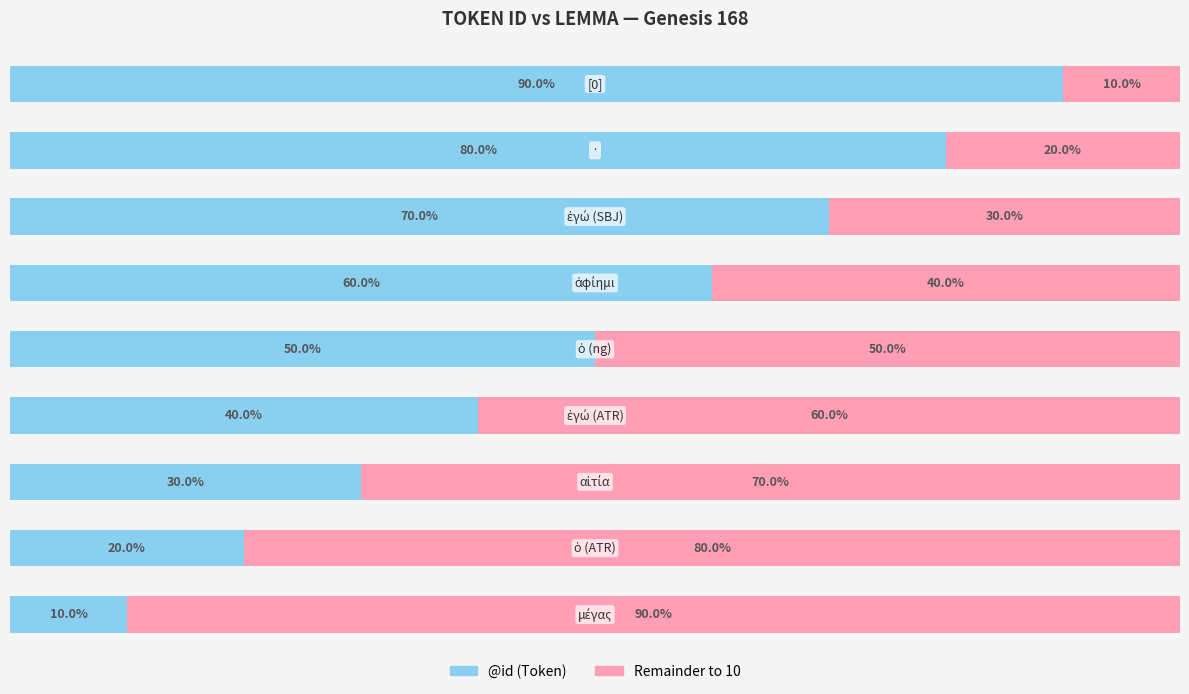

At how many categories does at least one series exceed 8?

2